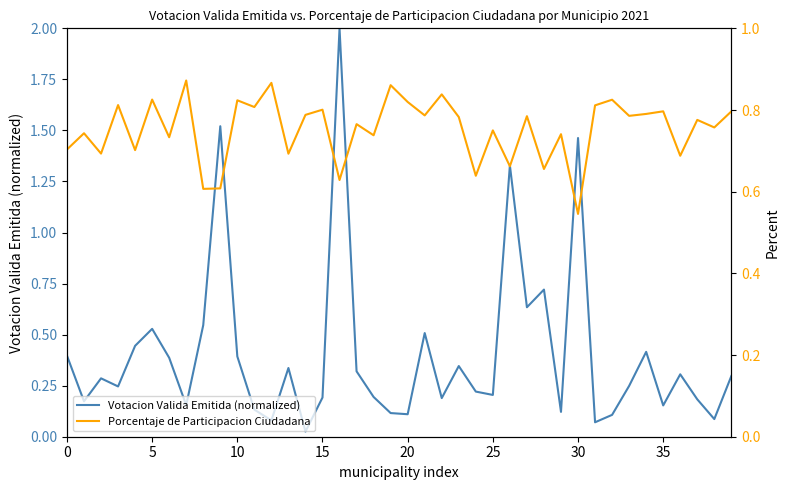

What is the difference between the highest and lowest values at 38?

0.7